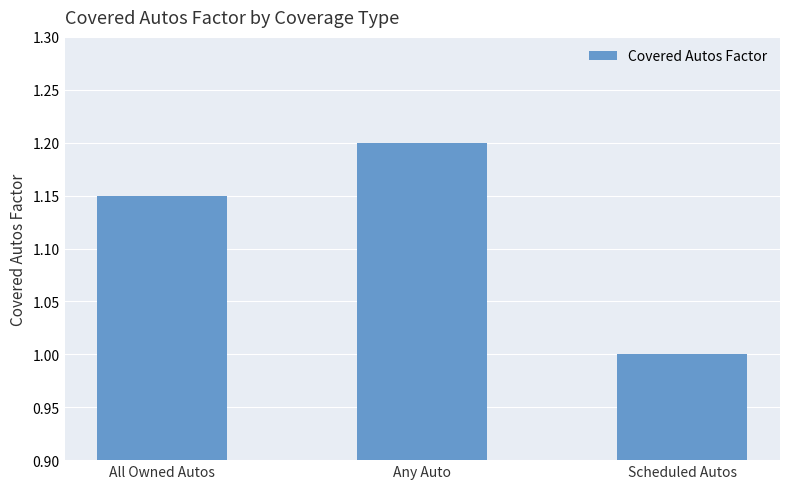

Is it true that the value at Scheduled Autos is 1.7?

False